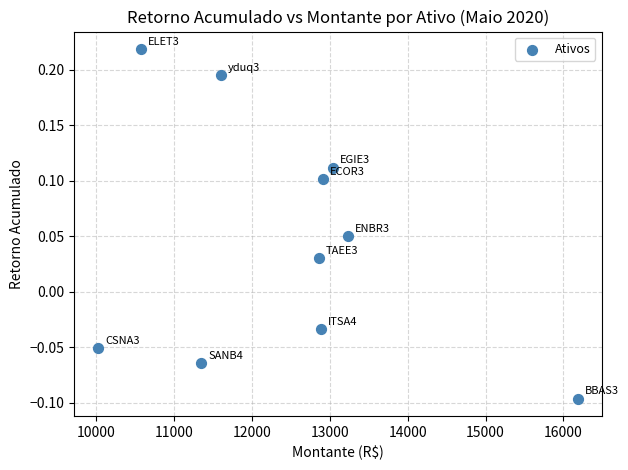

What is the range of Y values (max minus min)?

0.3